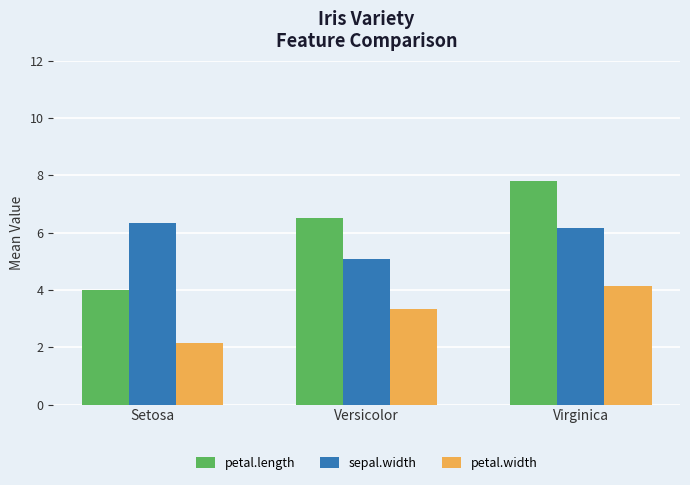

What is the highest value of the sepal.width series?

6.3